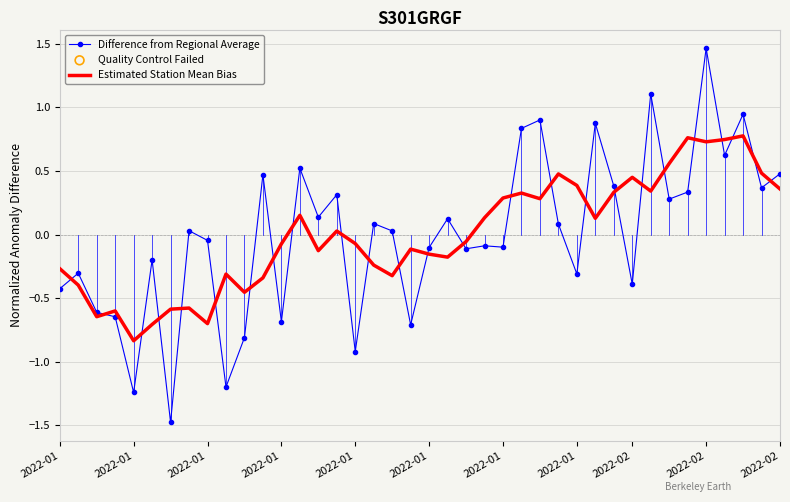

List the series in order of their peak value, highest first.

Difference from Regional Average, Estimated Station Mean Bias